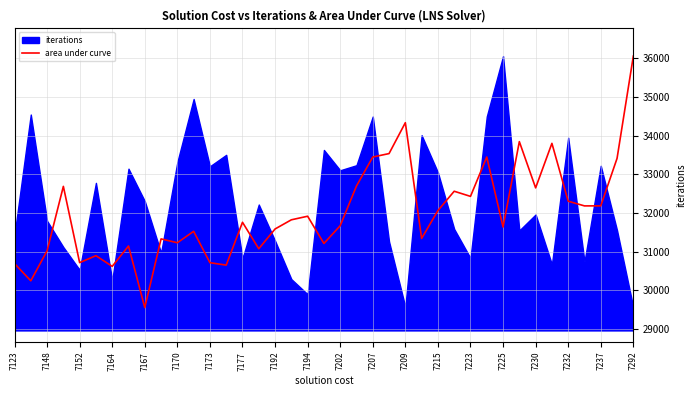

Which category has the lowest value in the area under curve series?

7167